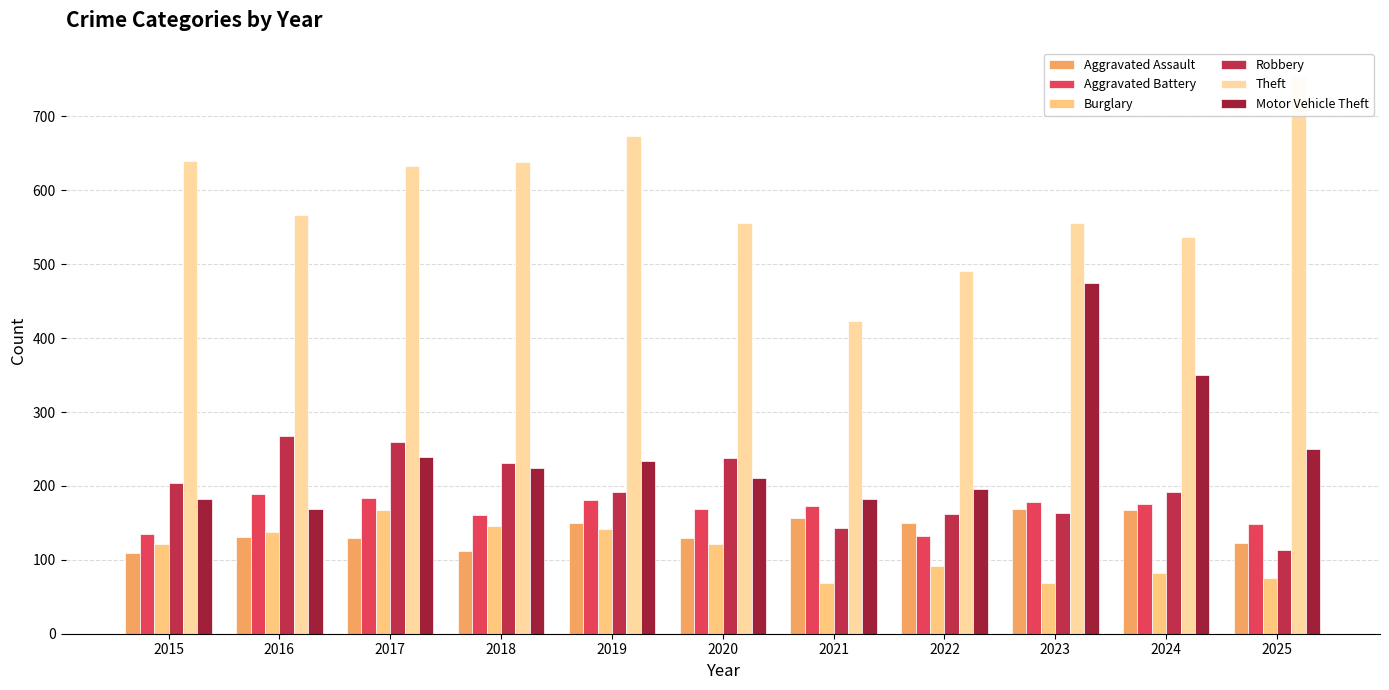

What is the approximate value of Motor Vehicle Theft at 2022, to the nearest 50?

200